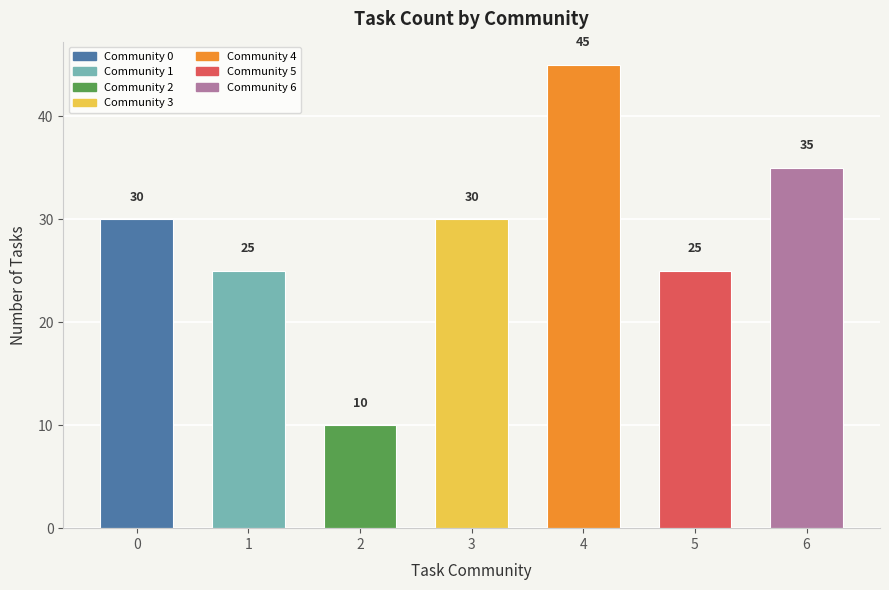

What is the difference between the maximum and minimum values?

35